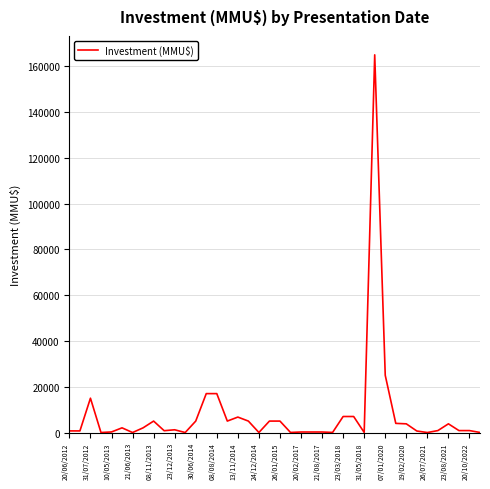

What is the difference between the maximum and minimum values?

165000